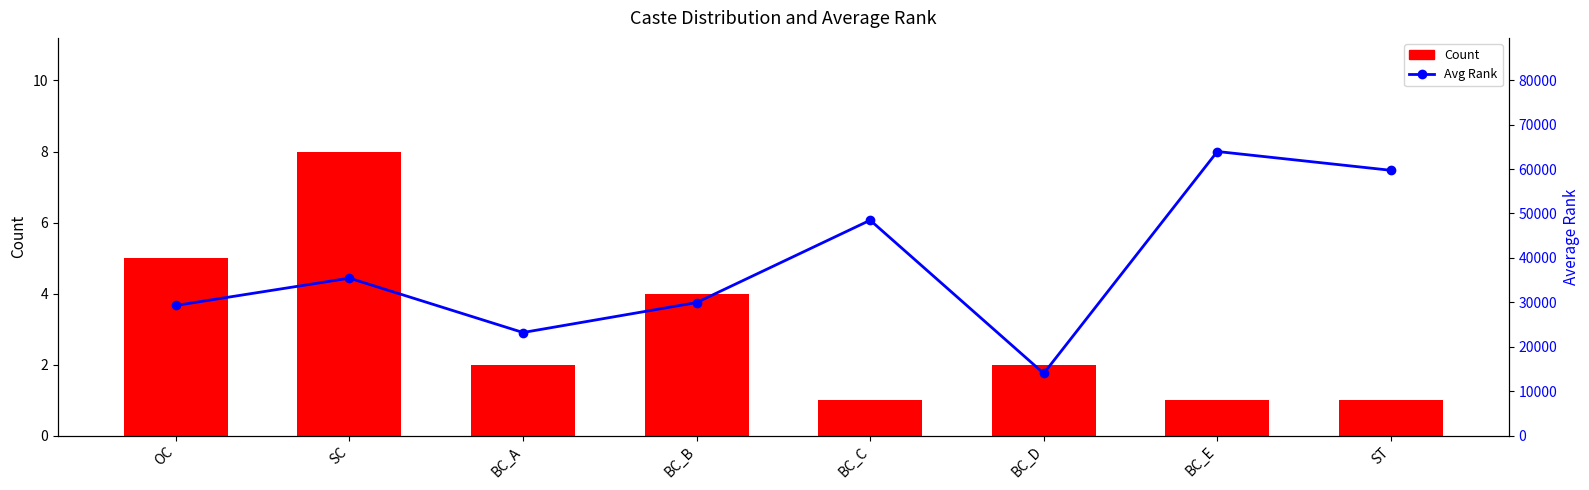

What is the sum of all Avg Rank values?

303992